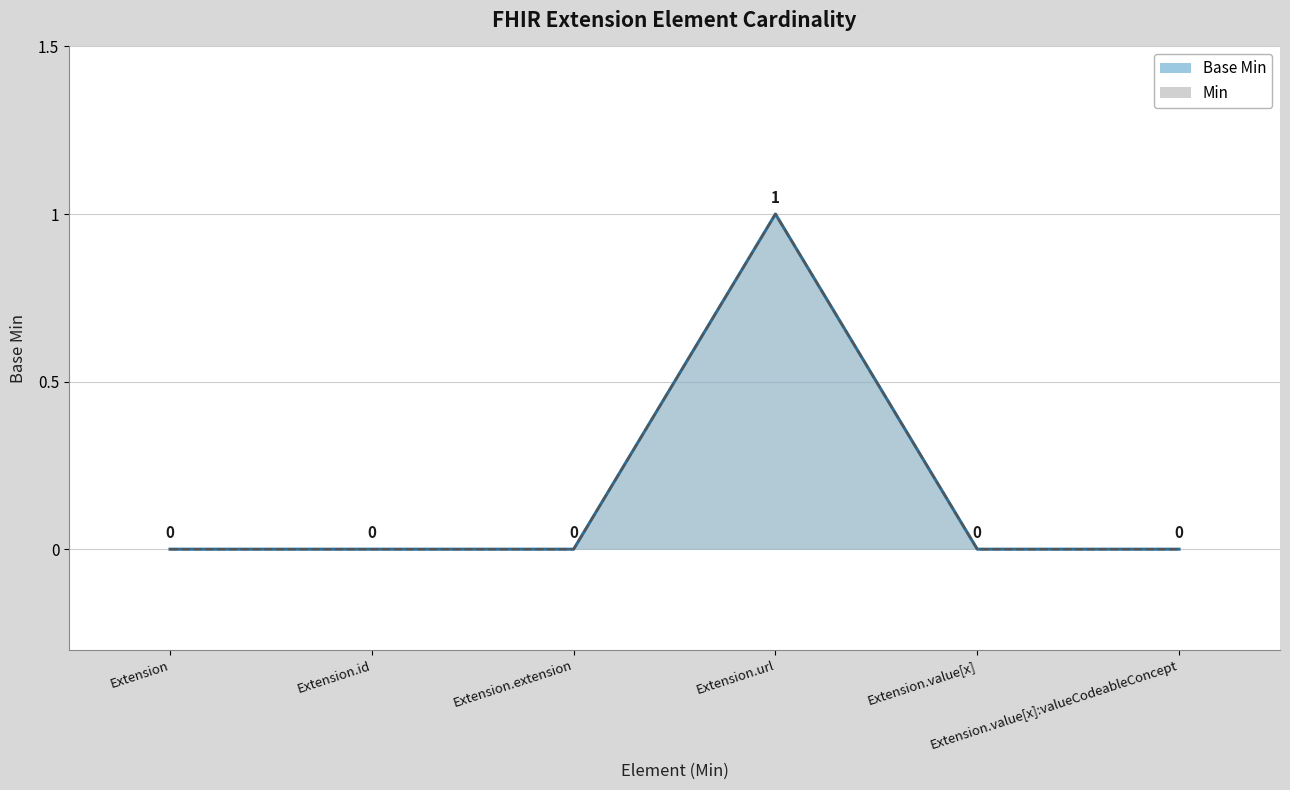

List the labels in order of value, smallest first.

Extension, Extension.id, Extension.extension, Extension.value[x], Extension.value[x]:valueCodeableConcept, Extension.url